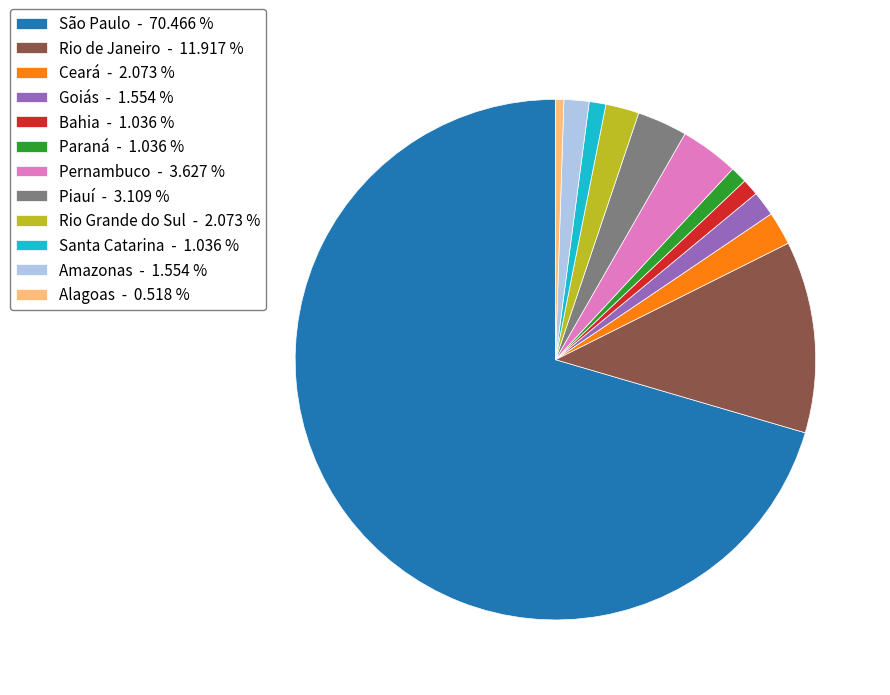

Does any single category account for the majority?

Yes